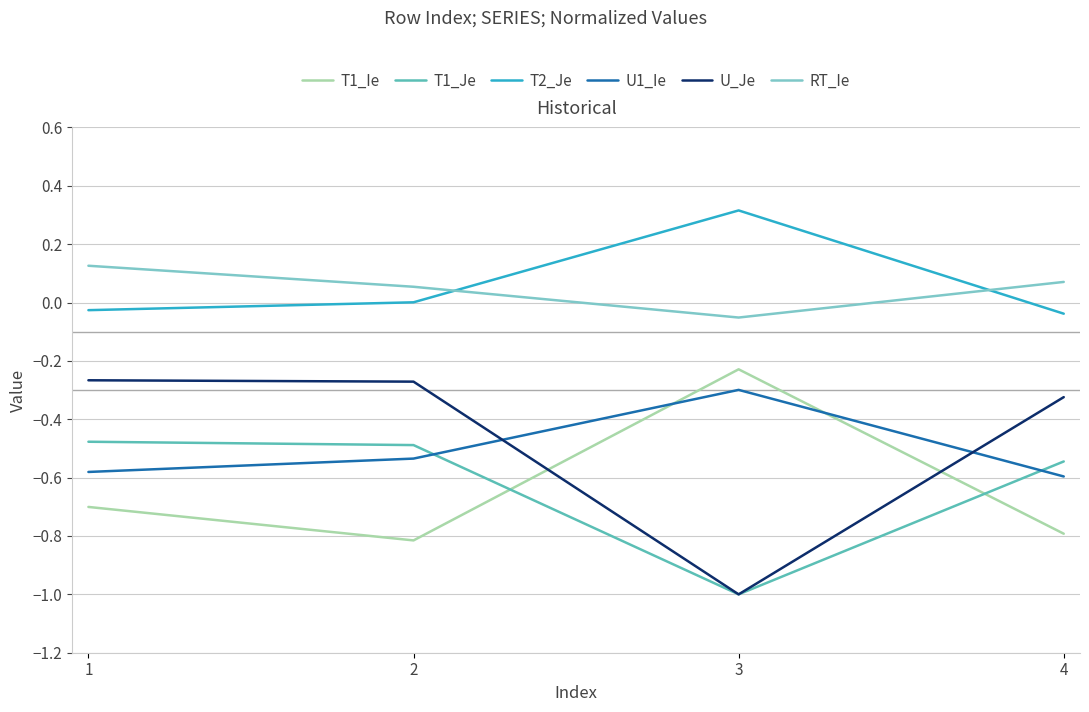

True or false: U_Je and T2_Je intersect in this chart.

False